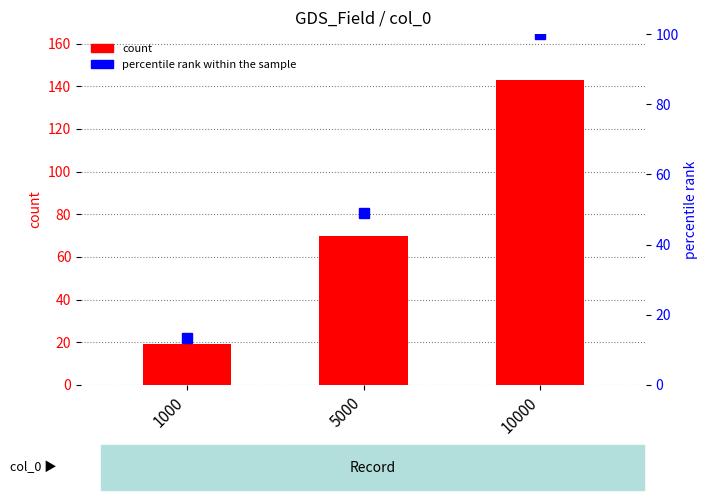

At 1000, list the series in order from smallest to largest.

percentile rank within the sample, count